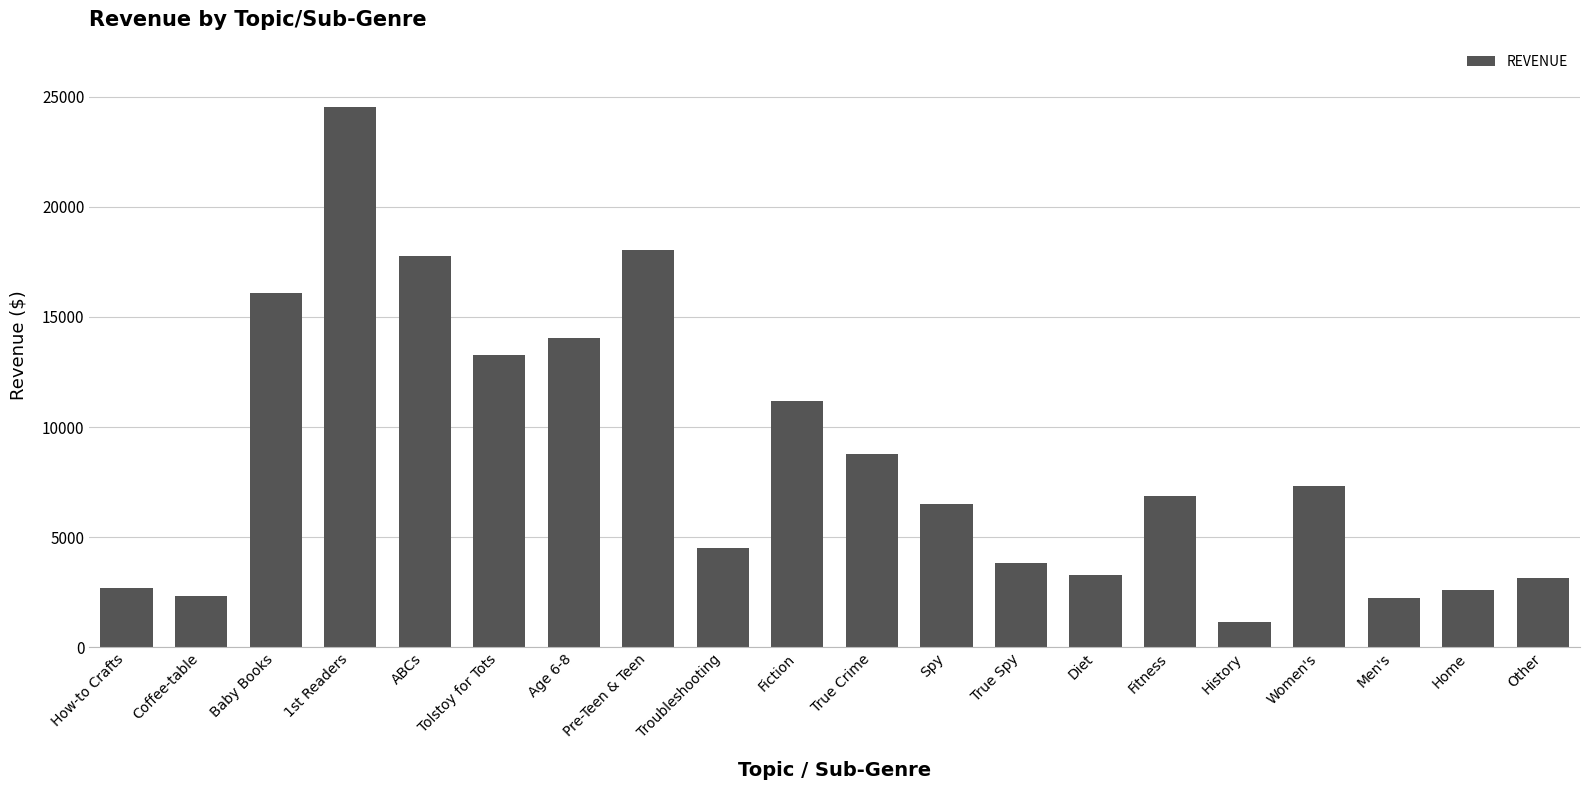

Is it true that the value at Home is 3725.1?

False